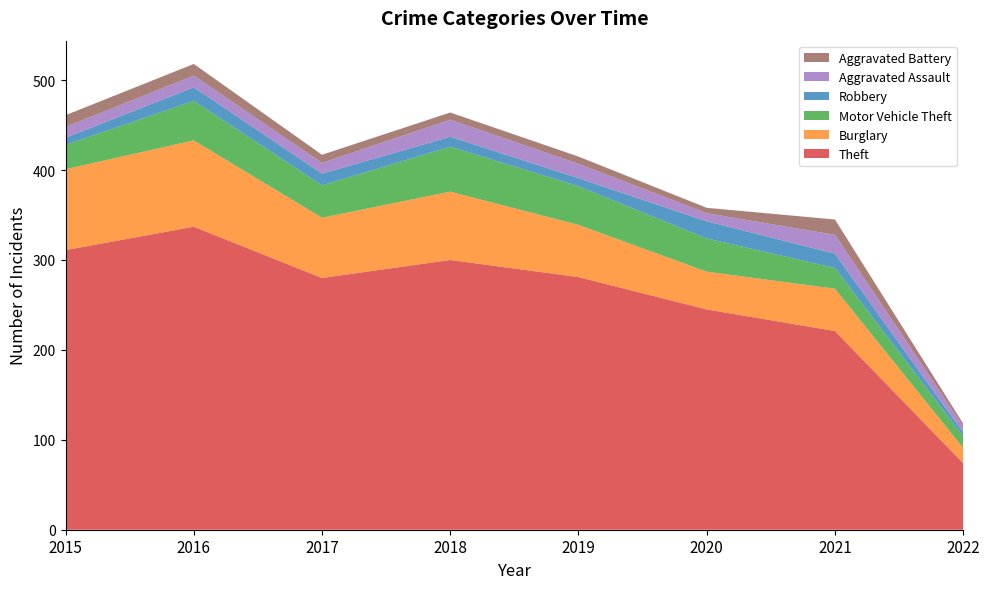

Reading right to left, transcribe all the data shown in this chart.

Theft: 74	221	245	281	300	280	337	311
Burglary: 17	47	42	58	76	67	96	90
Motor Vehicle Theft: 13	23	37	43	50	36	44	27
Robbery: 4	16	19	9	11	13	15	8
Aggravated Assault: 7	21	9	16	19	12	13	12
Aggravated Battery: 3	17	6	8	8	9	13	13